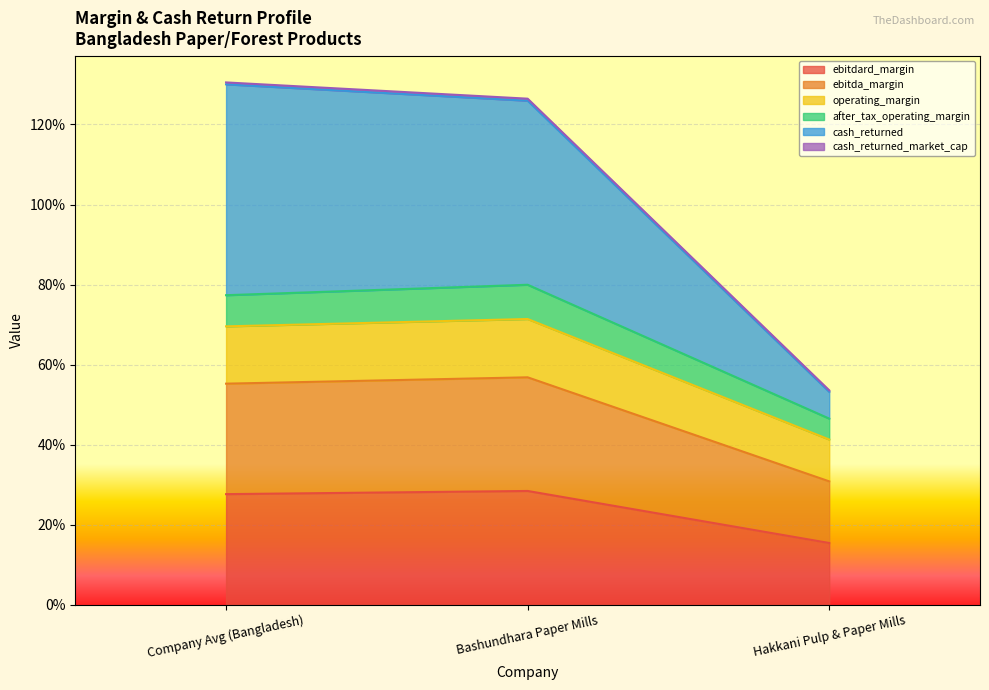

Rank the series at Hakkani Pulp & Paper Mills from highest to lowest value.

cash_returned, after_tax_operating_margin, operating_margin, ebitda_margin, ebitdard_margin